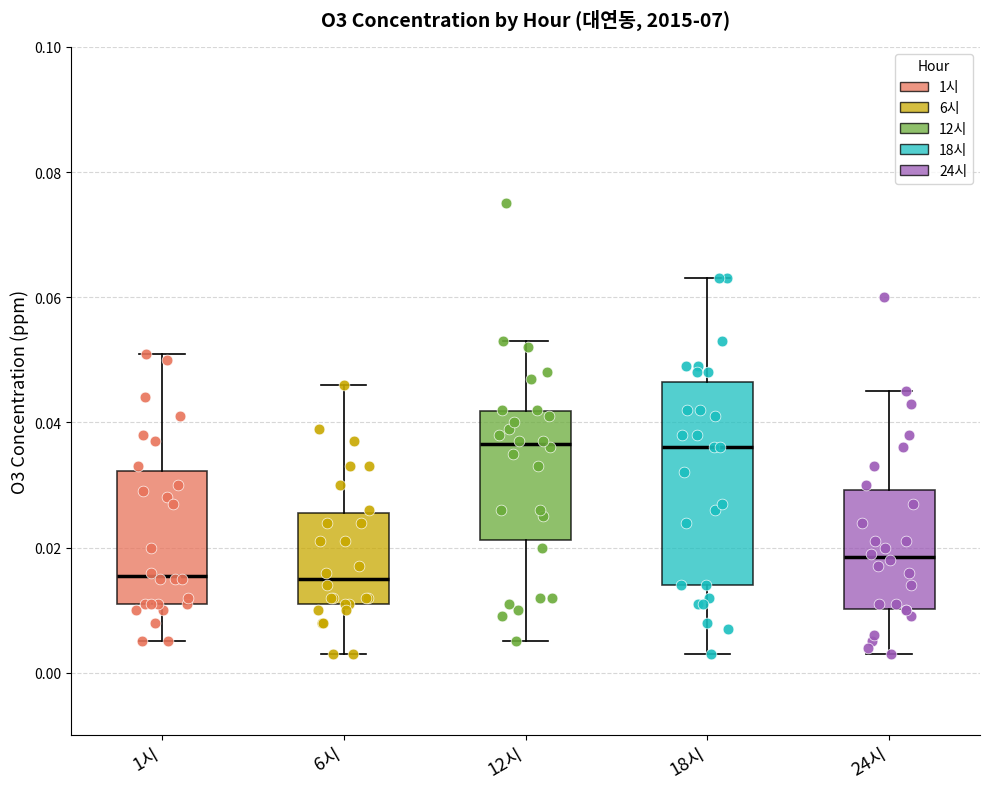

Reading left to right, read every box against the y-axis: the position of its median line, the range the box covers, and the ends of its whiskers. The values are not printed on the chart, so give them approximately, as read against the axis.

1시: median 0.016, box 0.012 to 0.032, whiskers 0.006 to 0.052
6시: median 0.016, box 0.012 to 0.026, whiskers 0.004 to 0.046
12시: median 0.036, box 0.022 to 0.042, whiskers 0.006 to 0.054
18시: median 0.036, box 0.014 to 0.046, whiskers 0.004 to 0.064
24시: median 0.018, box 0.010 to 0.030, whiskers 0.004 to 0.046